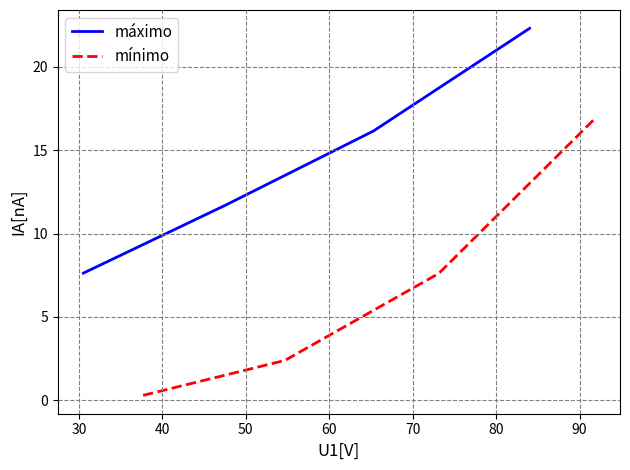

Is it true that mínimo equals 4.0 at 30?

False